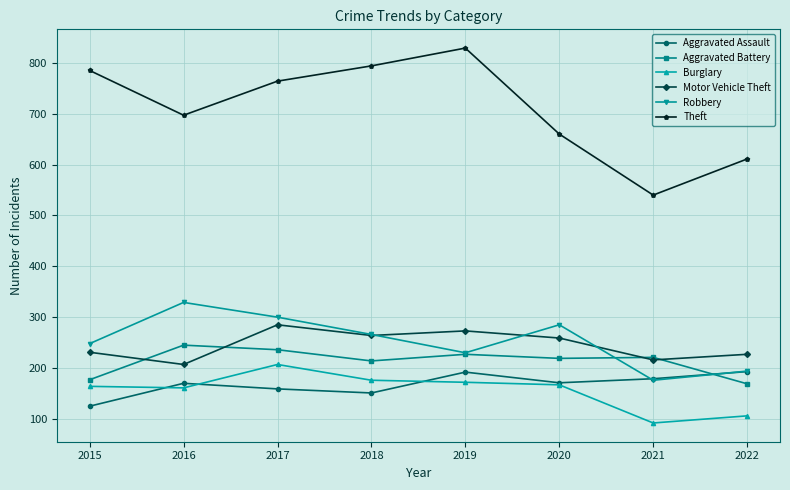

The value of Motor Vehicle Theft at 2021 is 80. True or false?

False